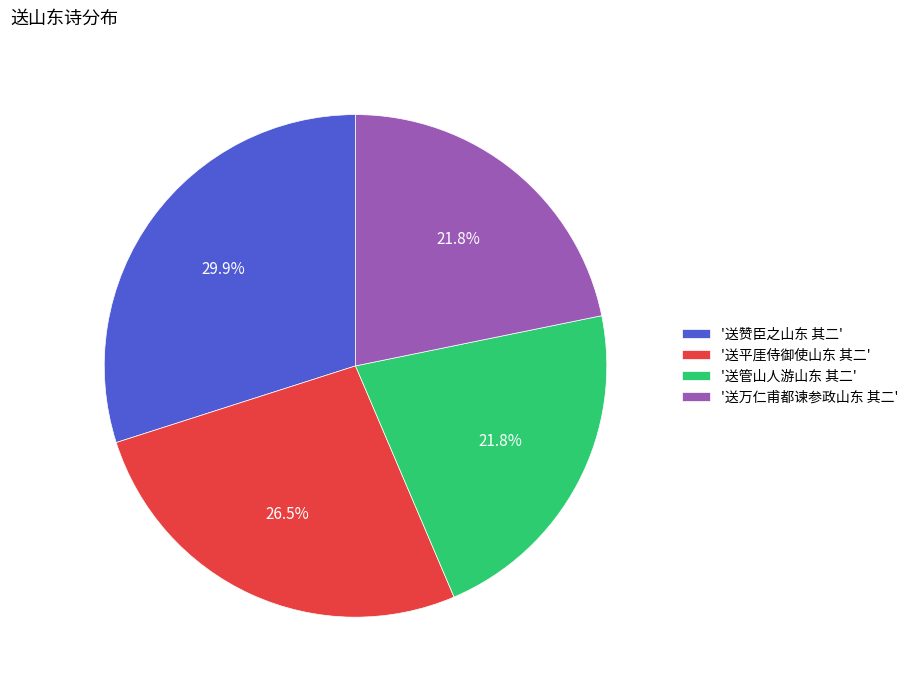

What is the largest slice in the pie chart?

'送赞臣之山东 其二'